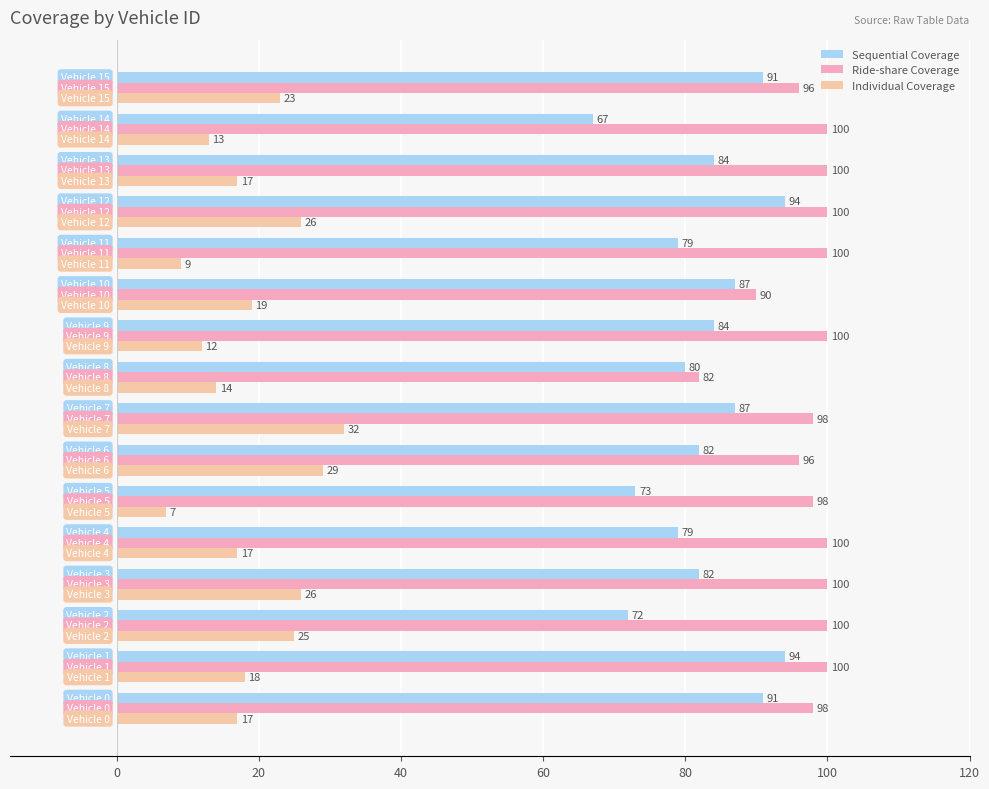

Which series has the largest total across all categories?

Ride-share Coverage